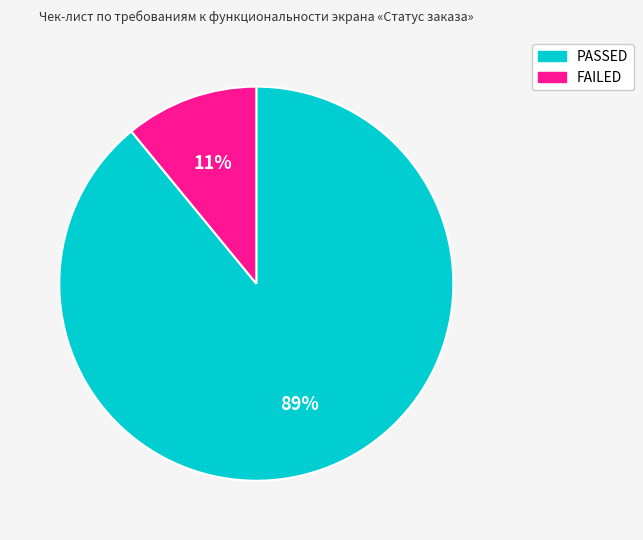

What is the majority slice?

PASSED